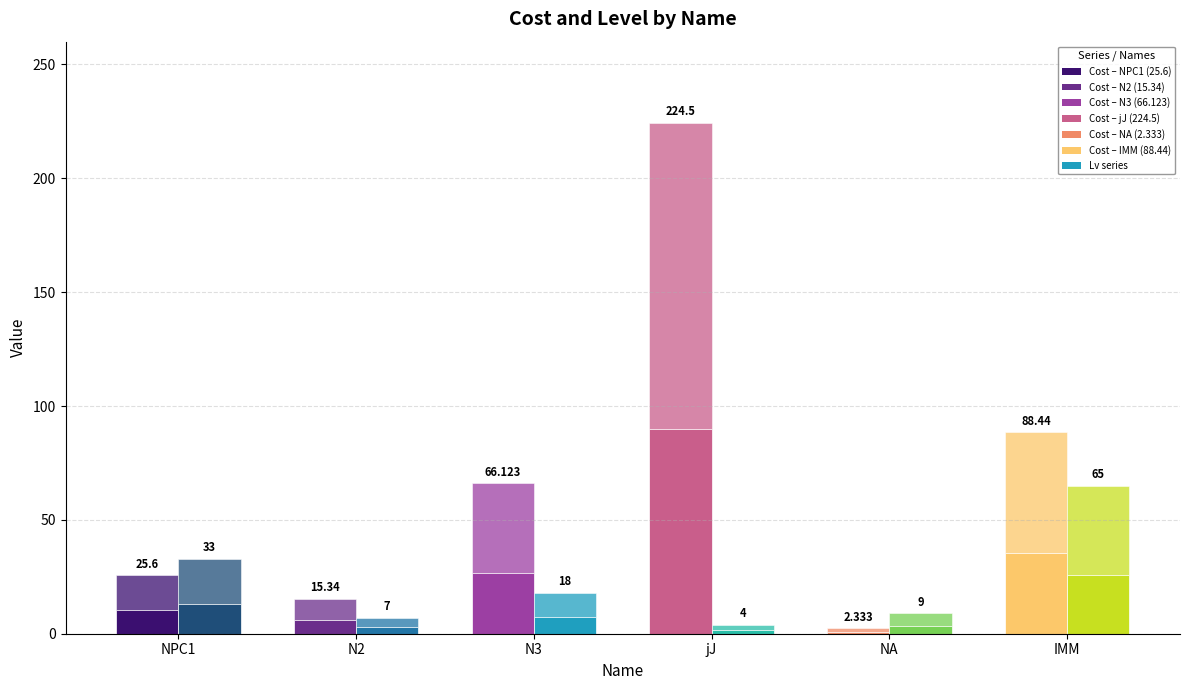

The Cost (lower) series shows 26.4 at N3. True or false?

True